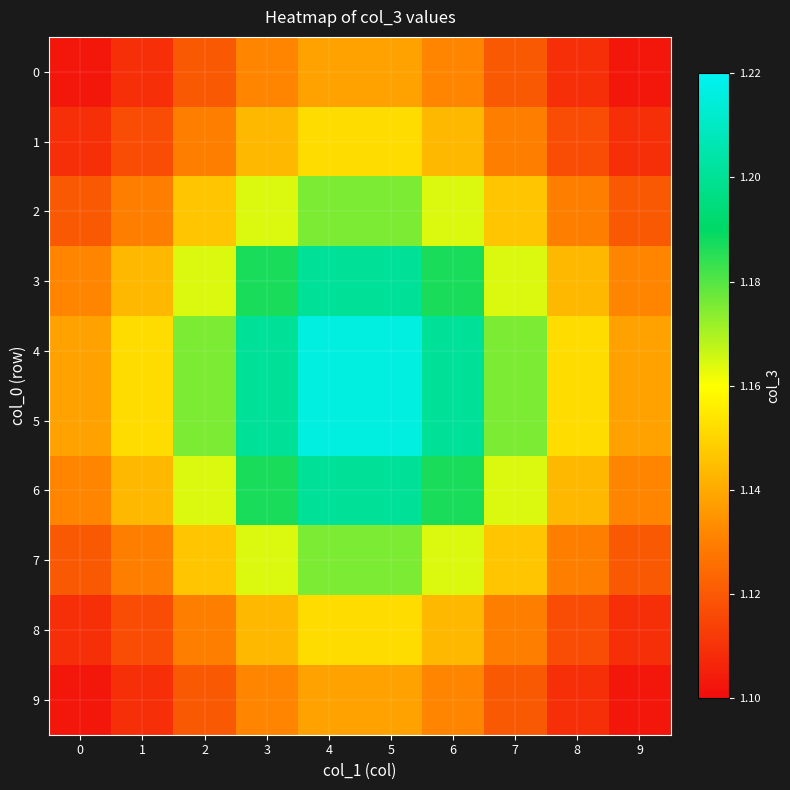

Count the number of categories in the chart.

10